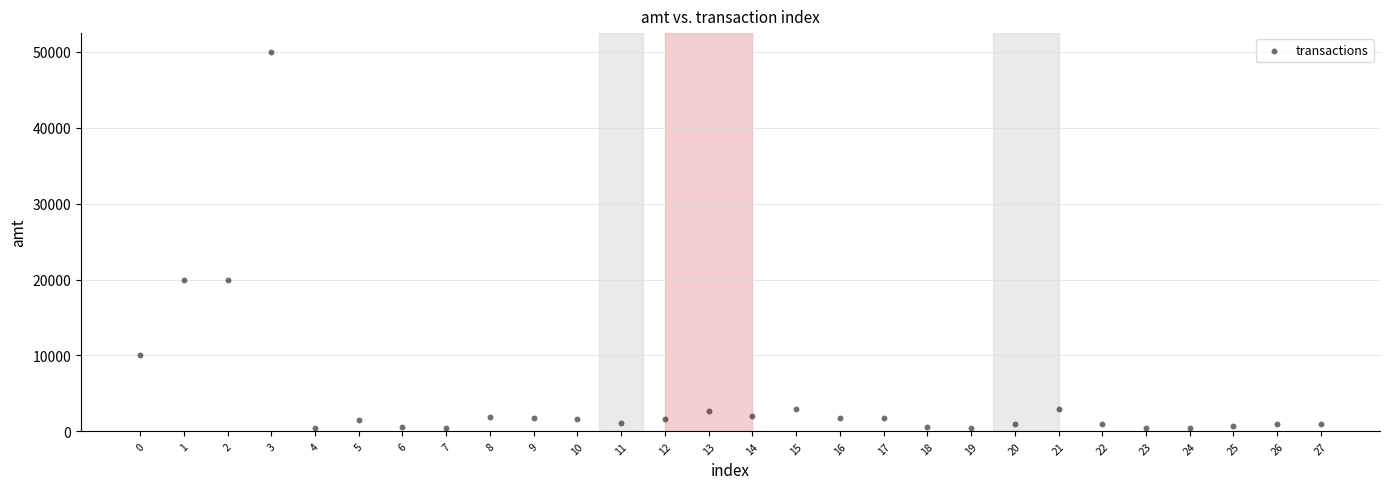

What is the range of Y values (max minus min)?

49500.0